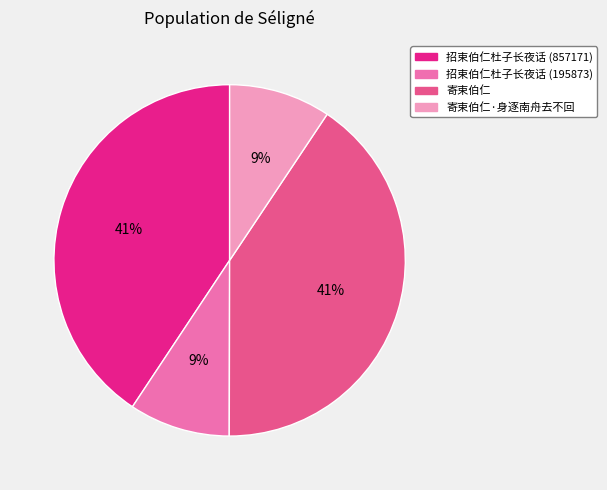

Does any single category account for the majority?

No